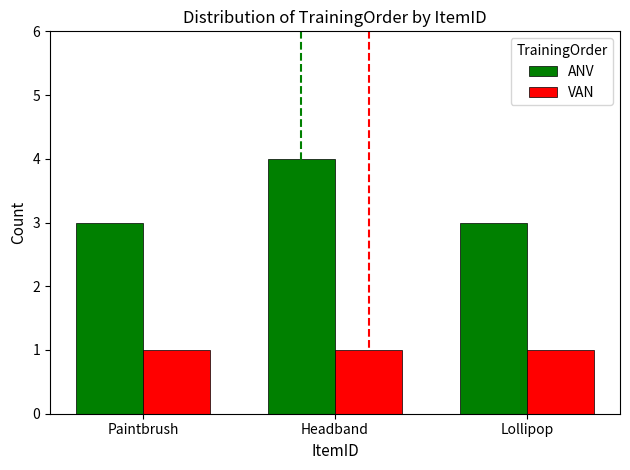

Reading right to left, list all the values displayed in this chart.

ANV: 3	4	3
VAN: 1	1	1